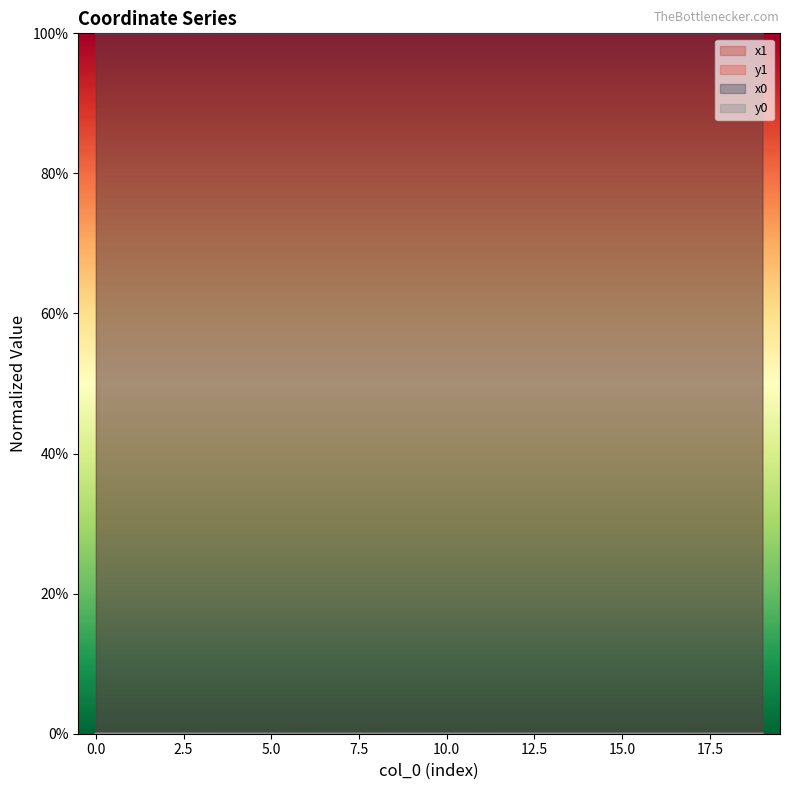

The value of x1 at 18 is 0.5. True or false?

False